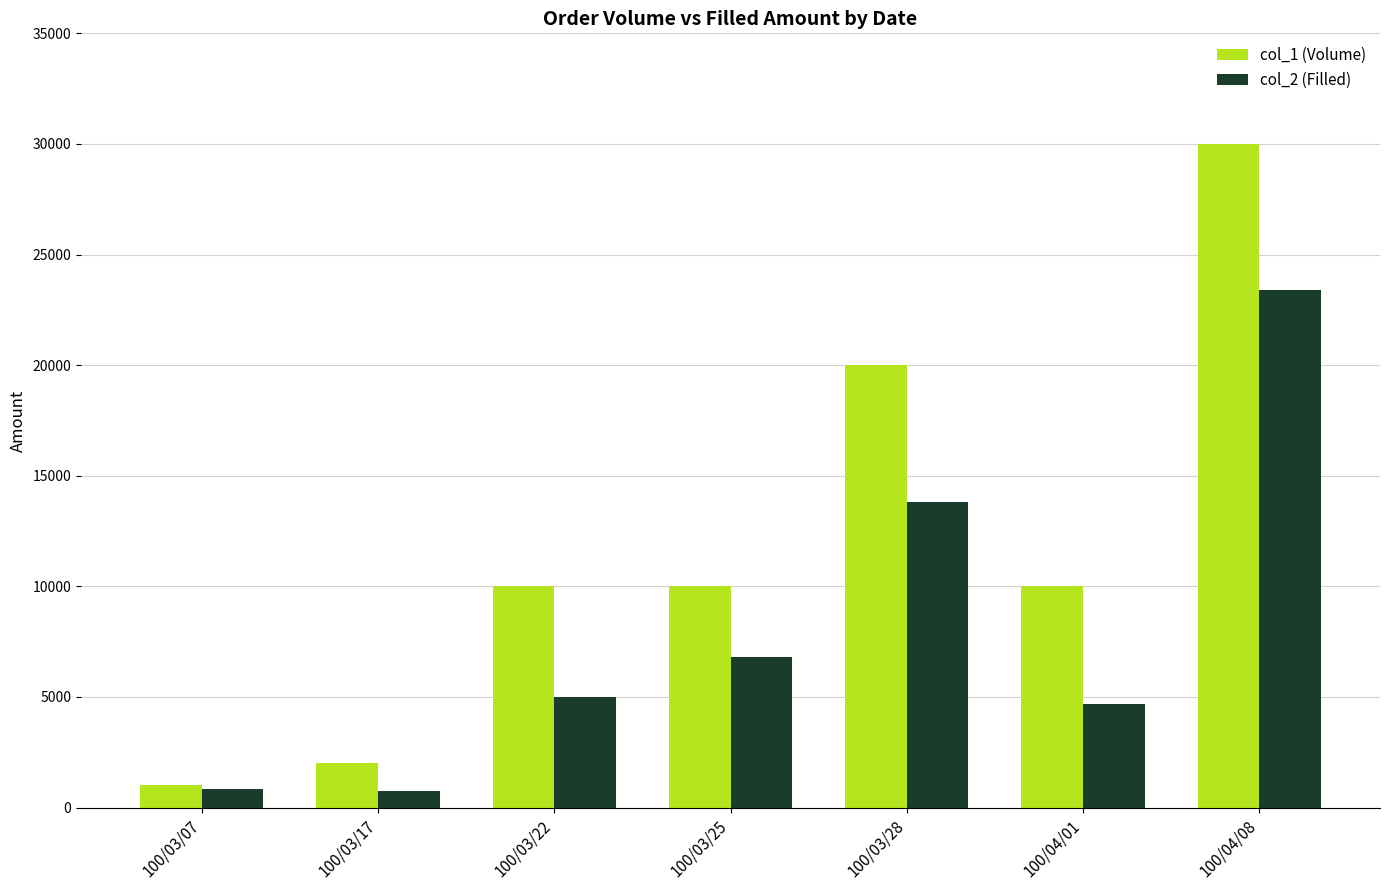

Which series has the largest total across all categories?

col_1 (Volume)